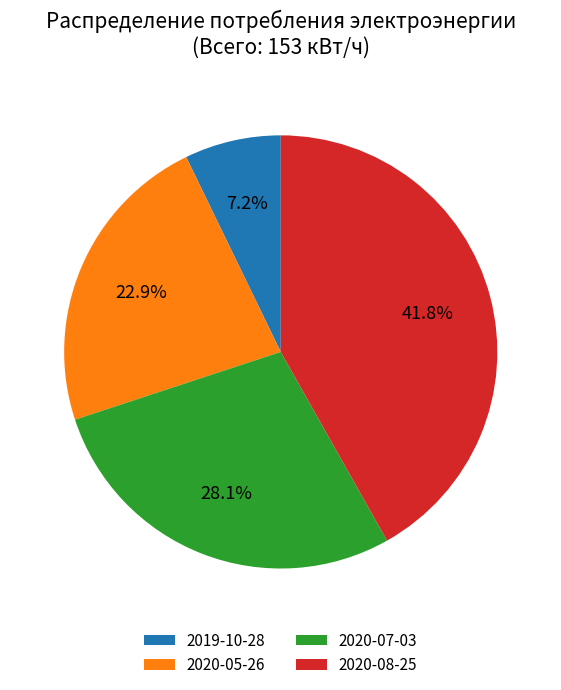

Which has a higher value, 2020-08-25 or 2020-05-26?

2020-08-25